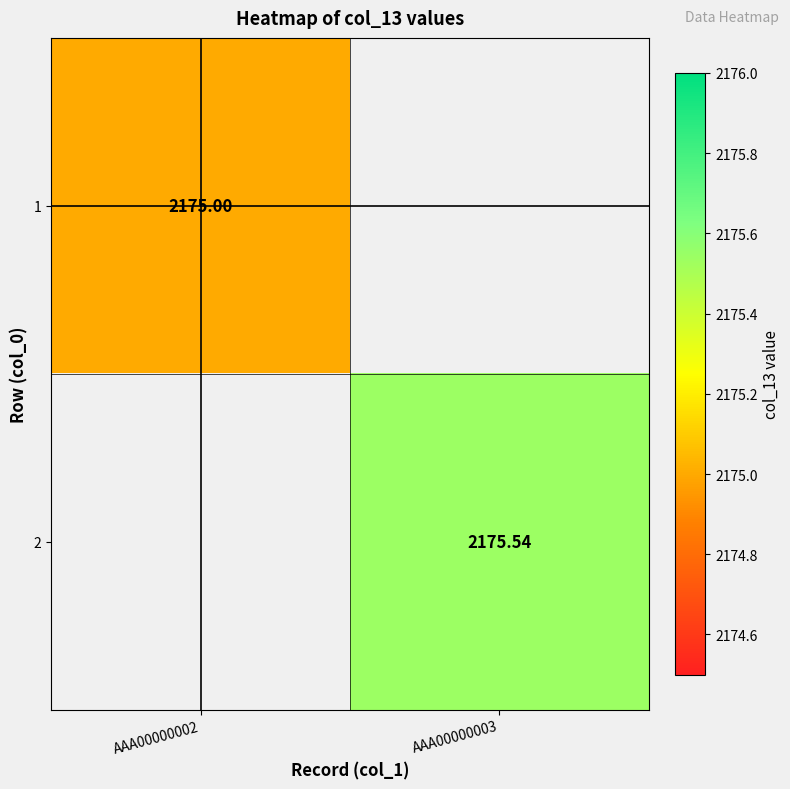

How many values in the 2 series exceed 2175?

1